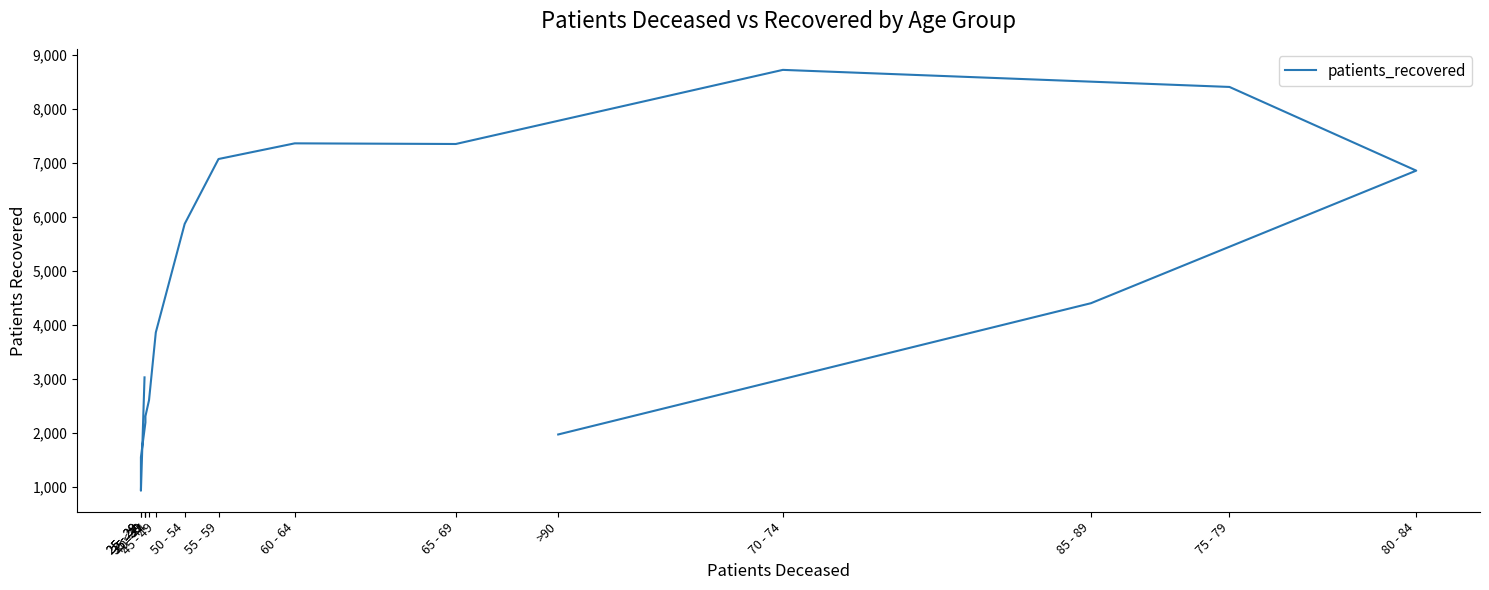

Reading left to right, list all the values displayed in this chart.

<20=3031	25 - 29=933	25 - 29=1554	35 - 39=2196	35 - 39=2312	40 - 44=2610	45 - 49=3863	50 - 54=5872	55 - 59=7073	60 - 64=7363	65 - 69=7351	70 - 74=8723	75 - 79=8407	80 - 84=6858	85 - 89=4404	>90=1974